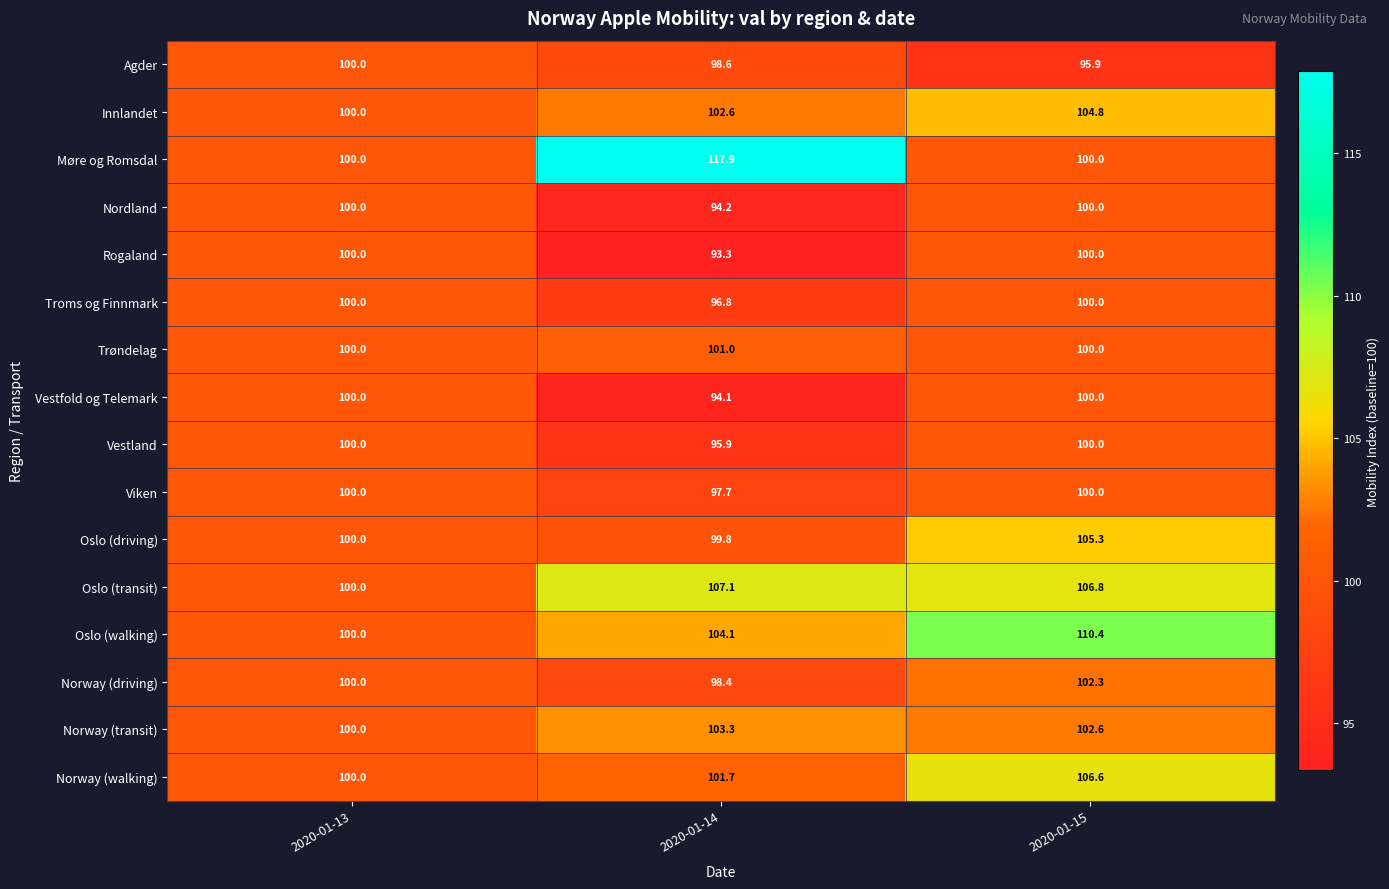

True or false: Innlandet has a value of 102.6 at 2020-01-14.

True